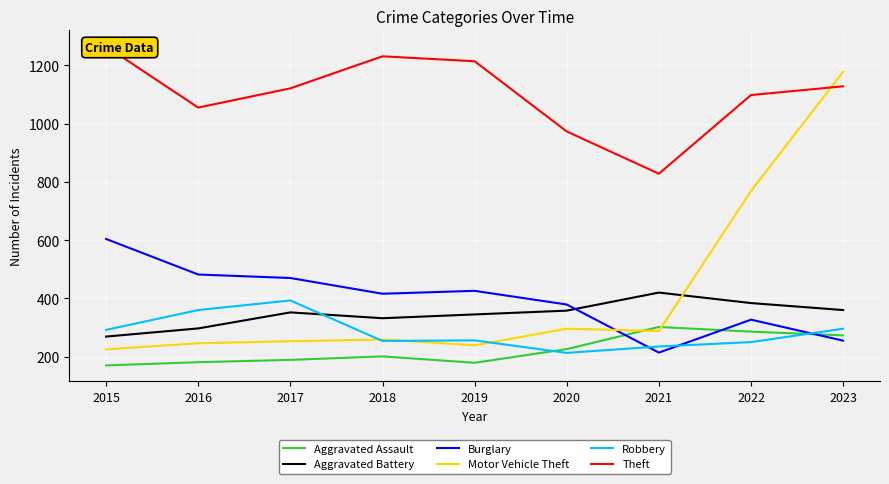

How many values in the Robbery series are below 256?

4